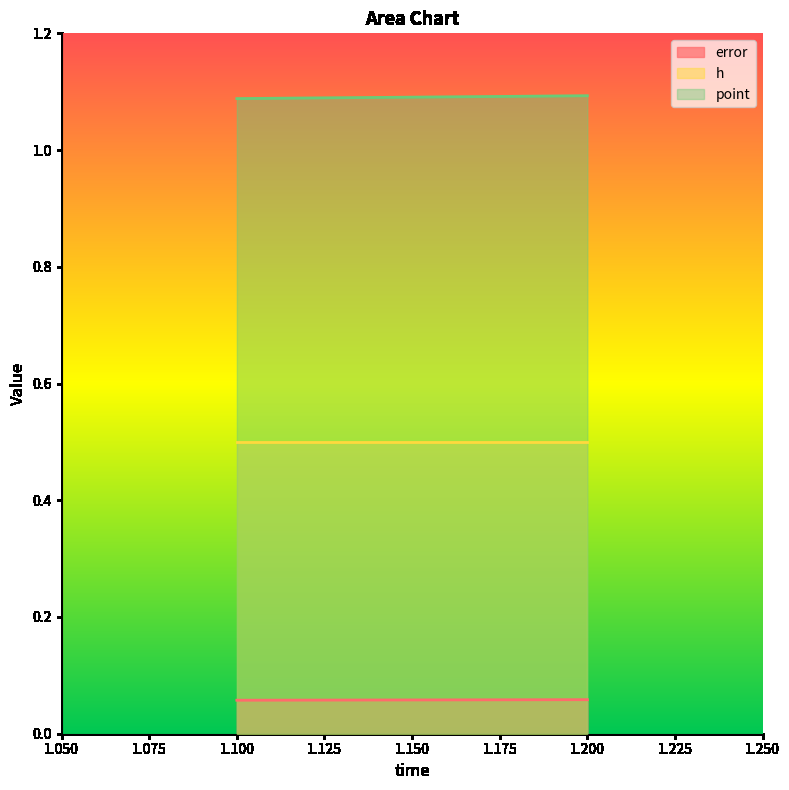

Which series changed the most between 1.1 and 1.2?

point